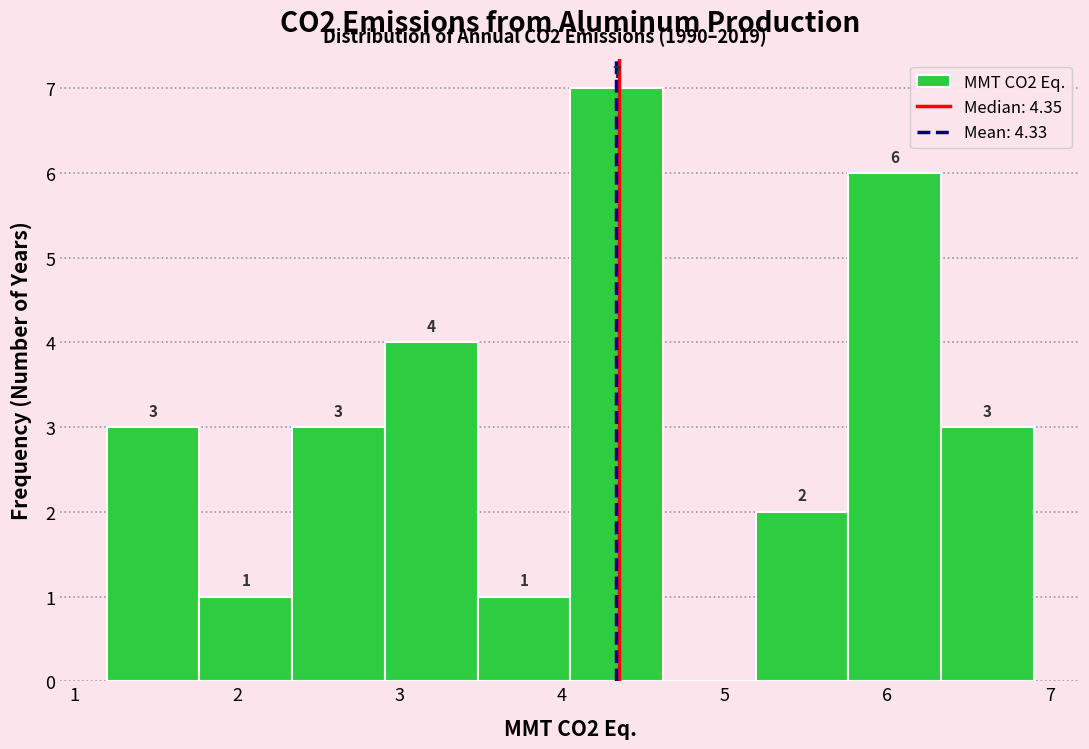

Over which range of the x-axis is the bar tallest?

4.05 to 4.62